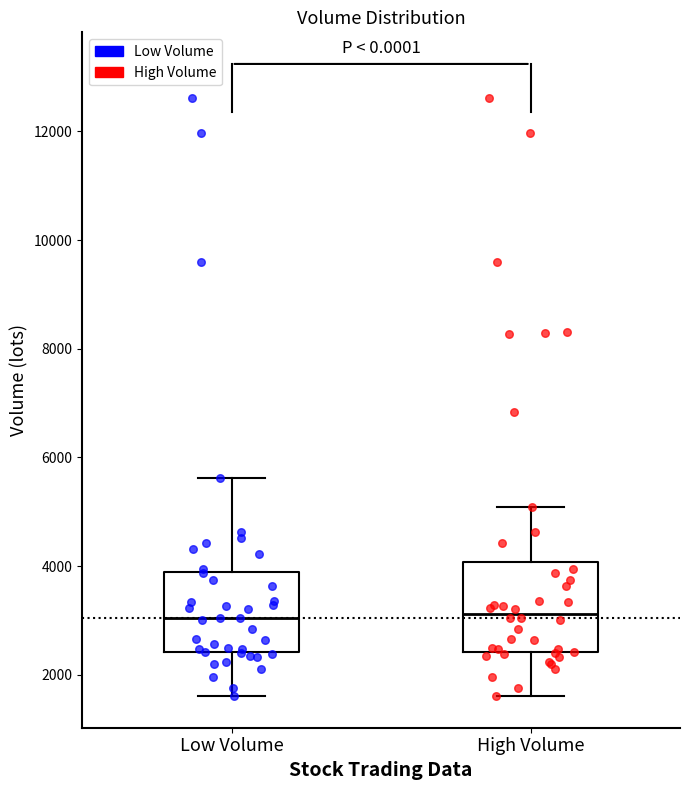

Where does the upper whisker of the box for Low Volume end on the y-axis? The values are not printed on the chart, so give them approximately, as read against the axis.

5600